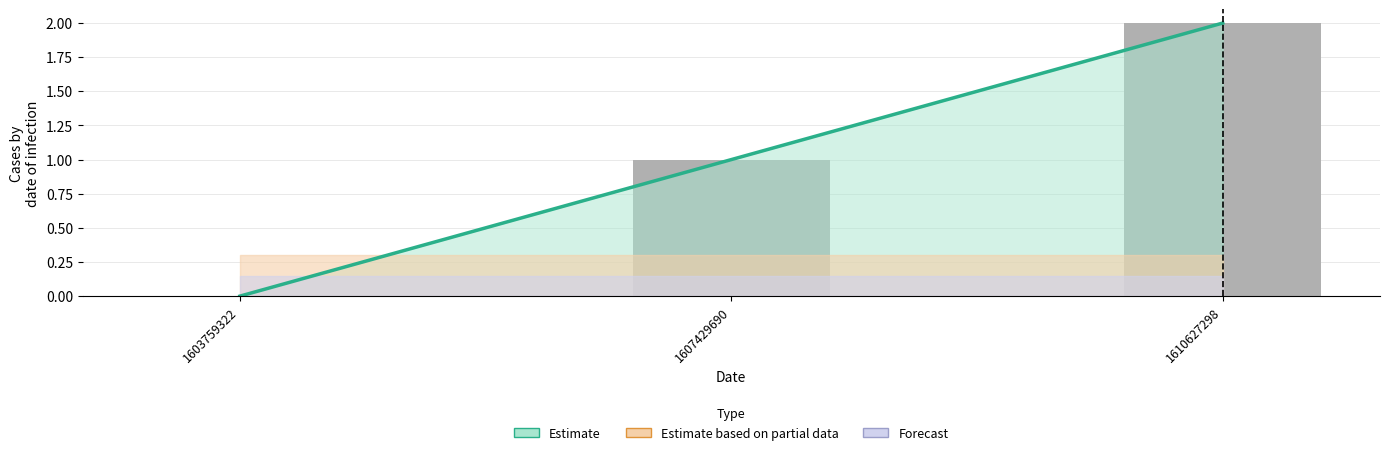

Reading left to right, what are all the values shown in this chart?

0	1	2